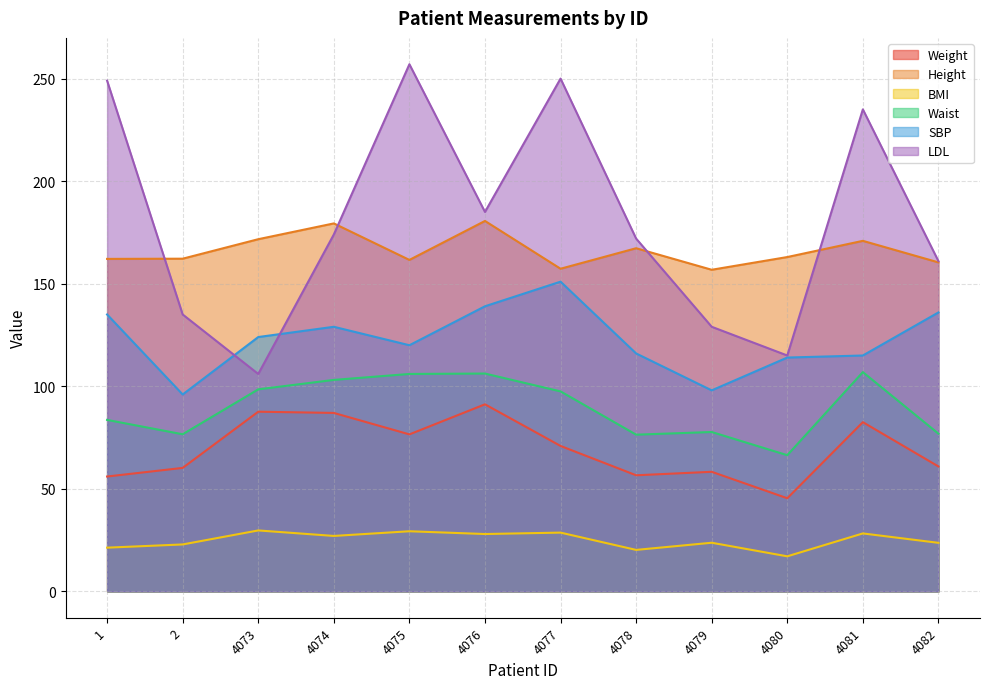

Reading right to left, transcribe all the data shown in this chart.

Weight: 4082=60.9	4081=82.5	4080=45.4	4079=58.3	4078=56.6	4077=70.9	4076=91.2	4075=76.5	4074=87.0	4073=87.6	2=60.2	1=56.0
Height: 4082=160.4	4081=170.9	4080=163.0	4079=156.8	4078=167.3	4077=157.3	4076=180.6	4075=161.6	4074=179.4	4073=171.7	2=162.2	1=162.1
BMI: 4082=23.7	4081=28.2	4080=17.1	4079=23.7	4078=20.2	4077=28.6	4076=28.0	4075=29.3	4074=27.0	4073=29.7	2=22.9	1=21.3
Waist: 4082=76.9	4081=106.9	4080=66.4	4079=77.7	4078=76.4	4077=97.5	4076=106.2	4075=106.0	4074=103.1	4073=98.5	2=76.6	1=83.6
SBP: 4082=136.0	4081=115.0	4080=114.0	4079=98.0	4078=116.0	4077=151.0	4076=139.0	4075=120.0	4074=129.0	4073=124.0	2=96.0	1=135.0
LDL: 4082=161.0	4081=235.0	4080=115.0	4079=129.0	4078=172.0	4077=250.0	4076=185.0	4075=257.0	4074=174.0	4073=106.0	2=135.0	1=249.0